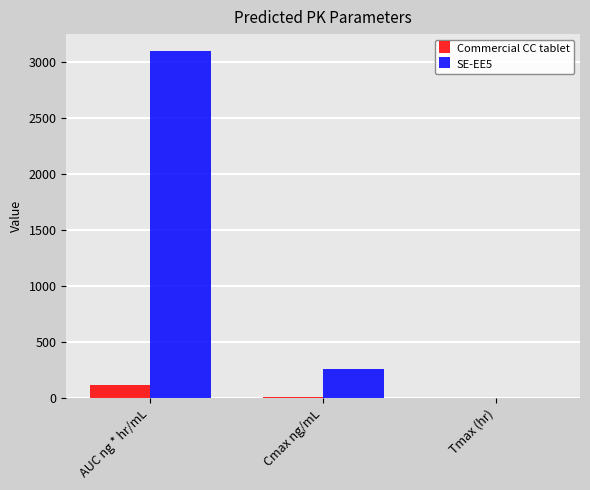

Where does the SE-EE5 series first go above 259?

AUC ng * hr/mL